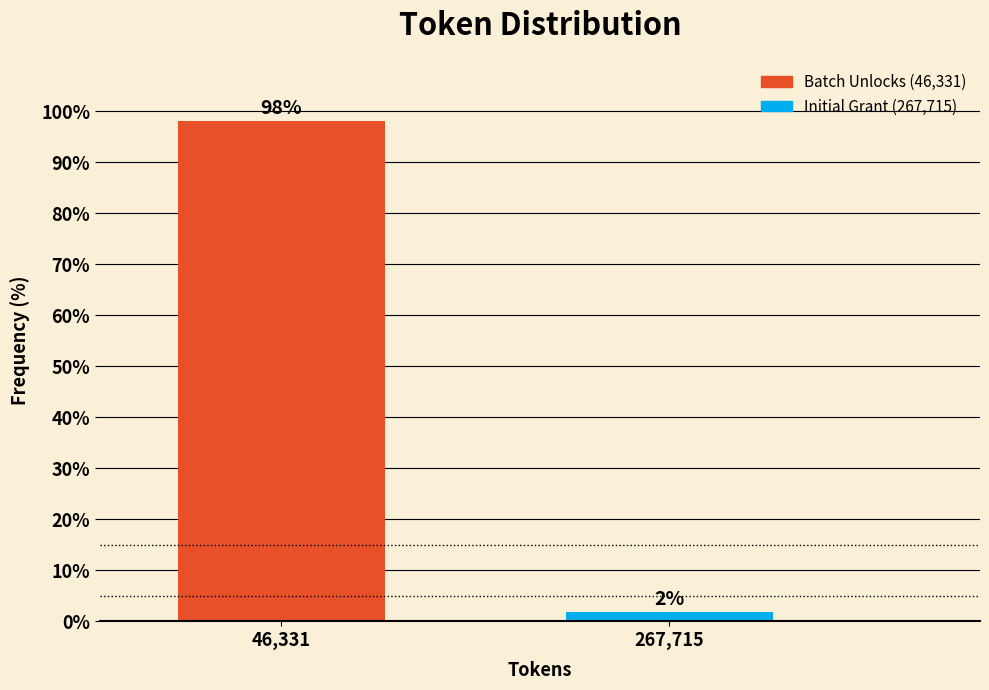

Which has a higher value, 46,331 or 267,715?

46,331